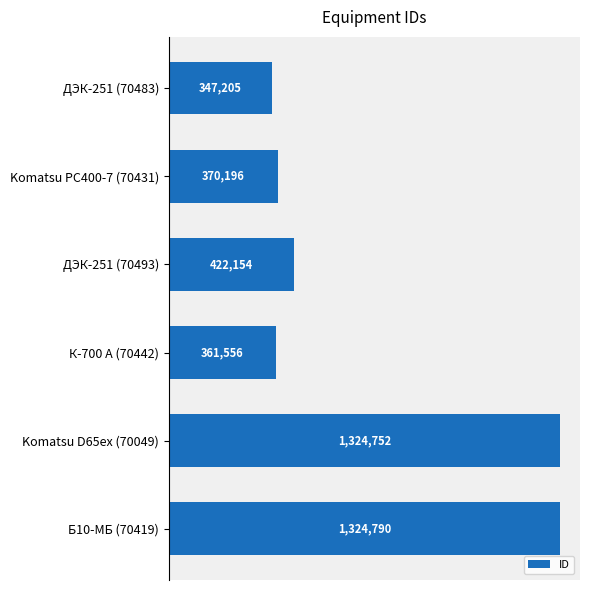

Are the bars horizontal?

Yes